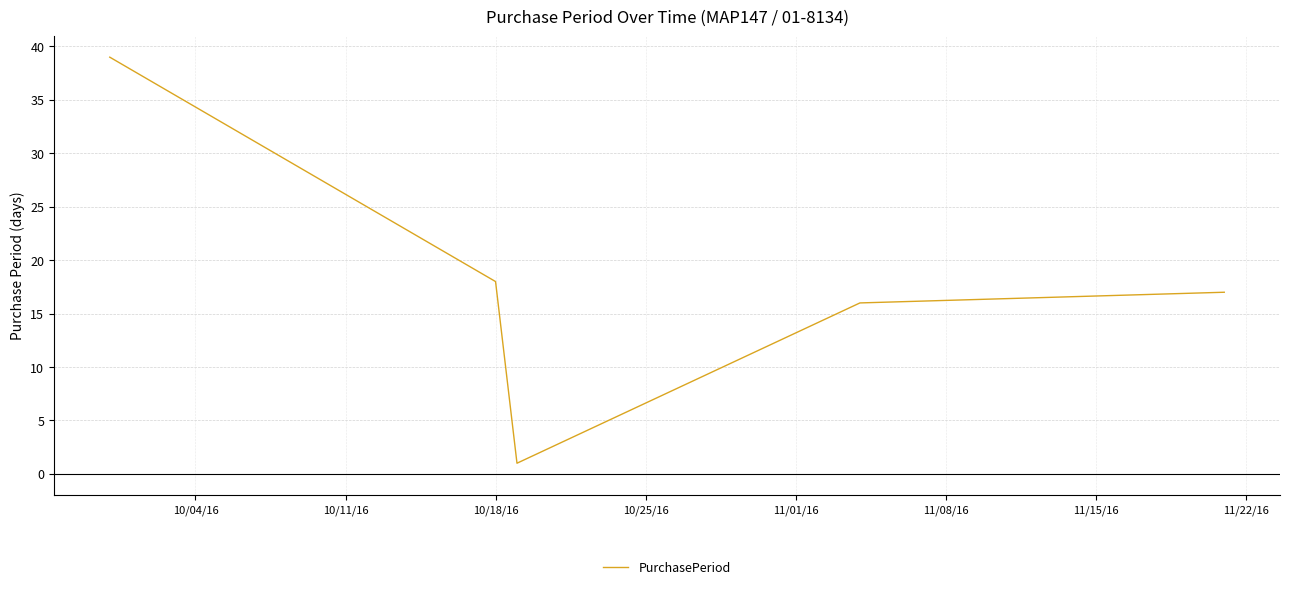

How many interior local valleys (lower than both neighbors) does the data have?

1